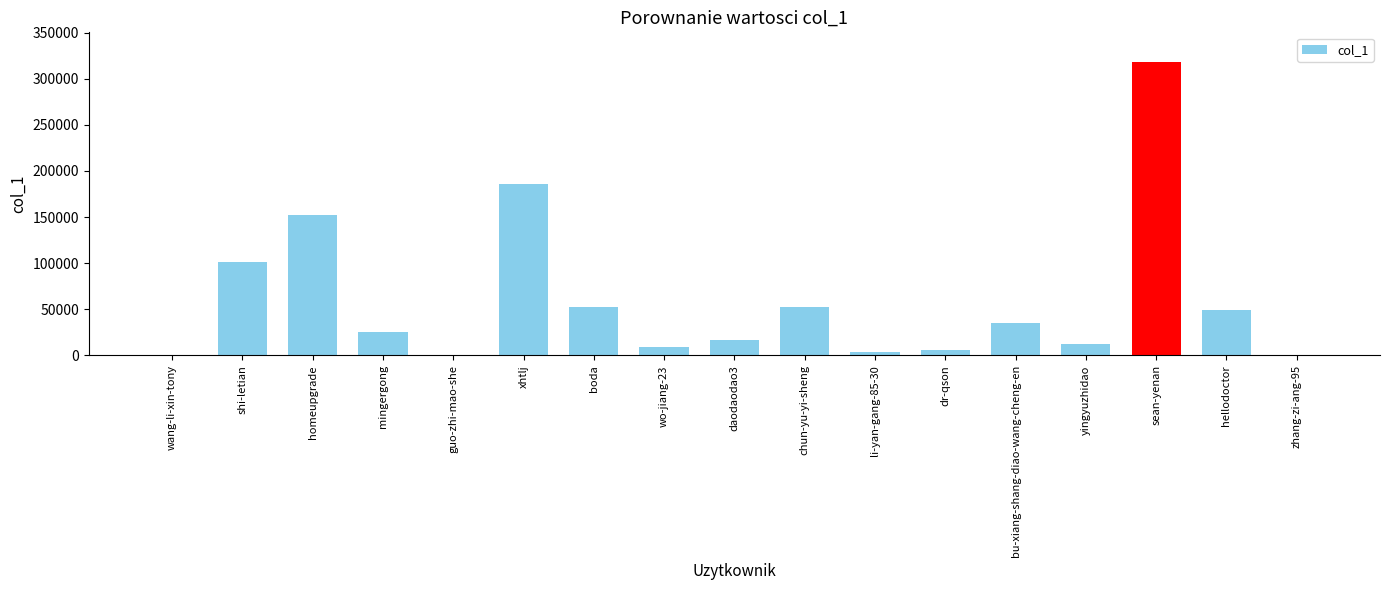

At which label does the data first exceed 25558?

shi-letian